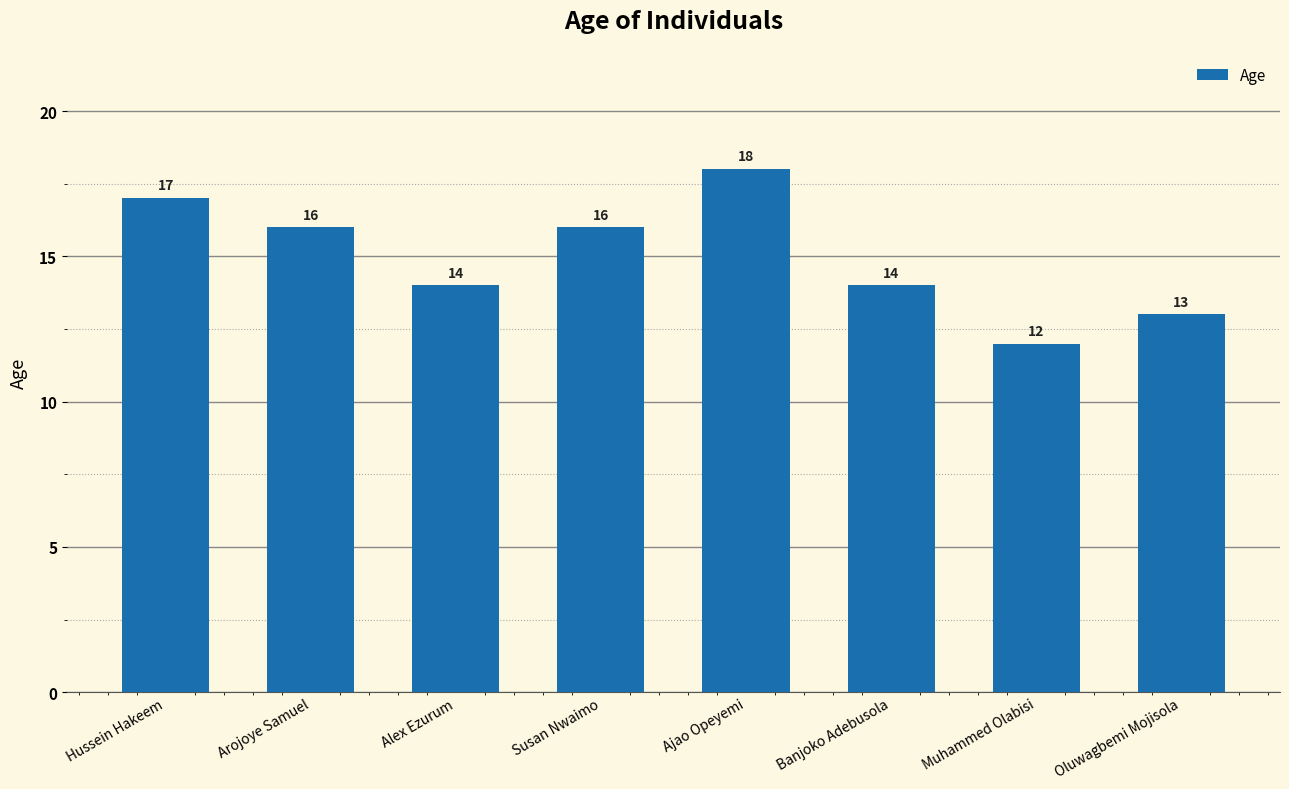

True or false: the data shows 20 at Muhammed Olabisi.

False